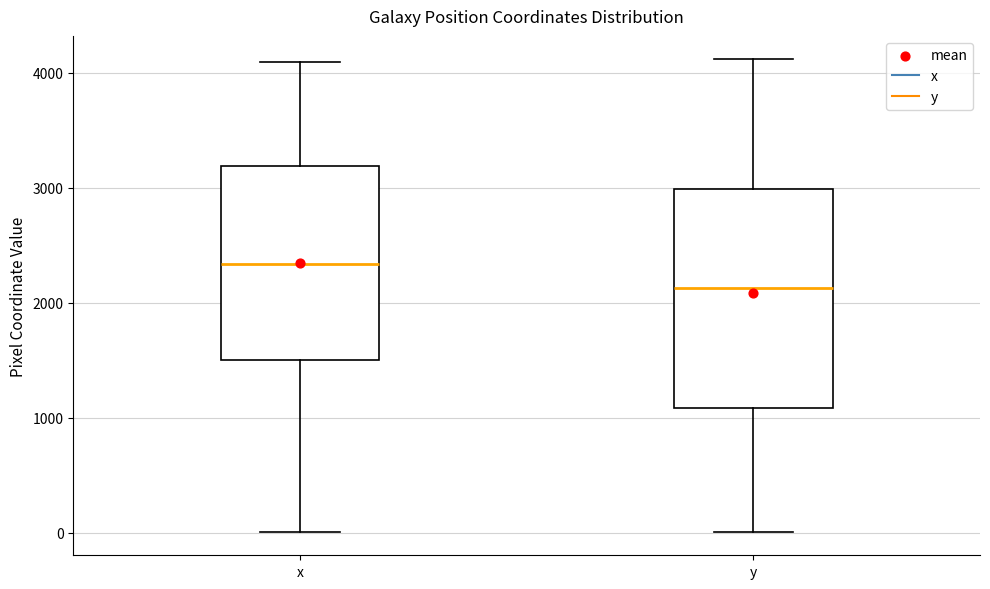

Reading left to right, read every box against the y-axis: the position of its median line, the range the box covers, and the ends of its whiskers. The values are not printed on the chart, so give them approximately, as read against the axis.

x: median 2300, box 1500 to 3200, whiskers 0 to 4100
y: median 2100, box 1100 to 3000, whiskers 0 to 4100